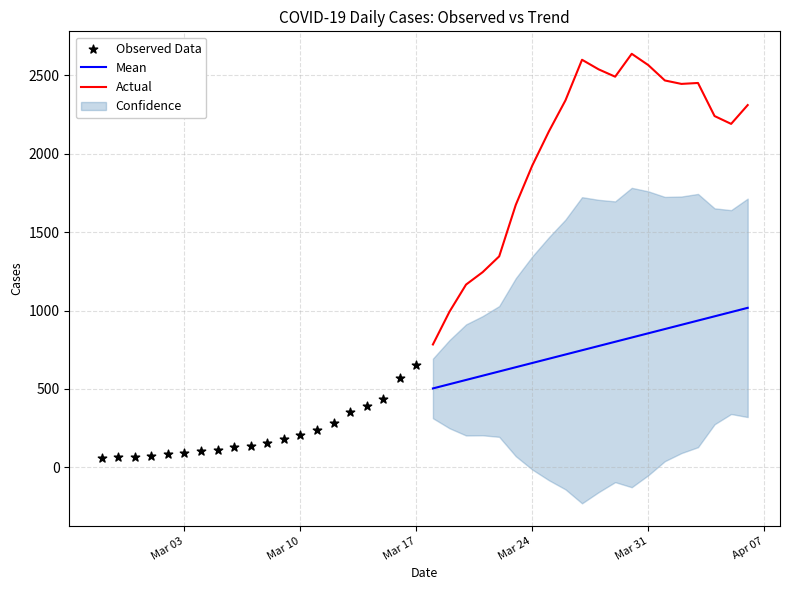

Which series has the largest total across all categories?

Actual